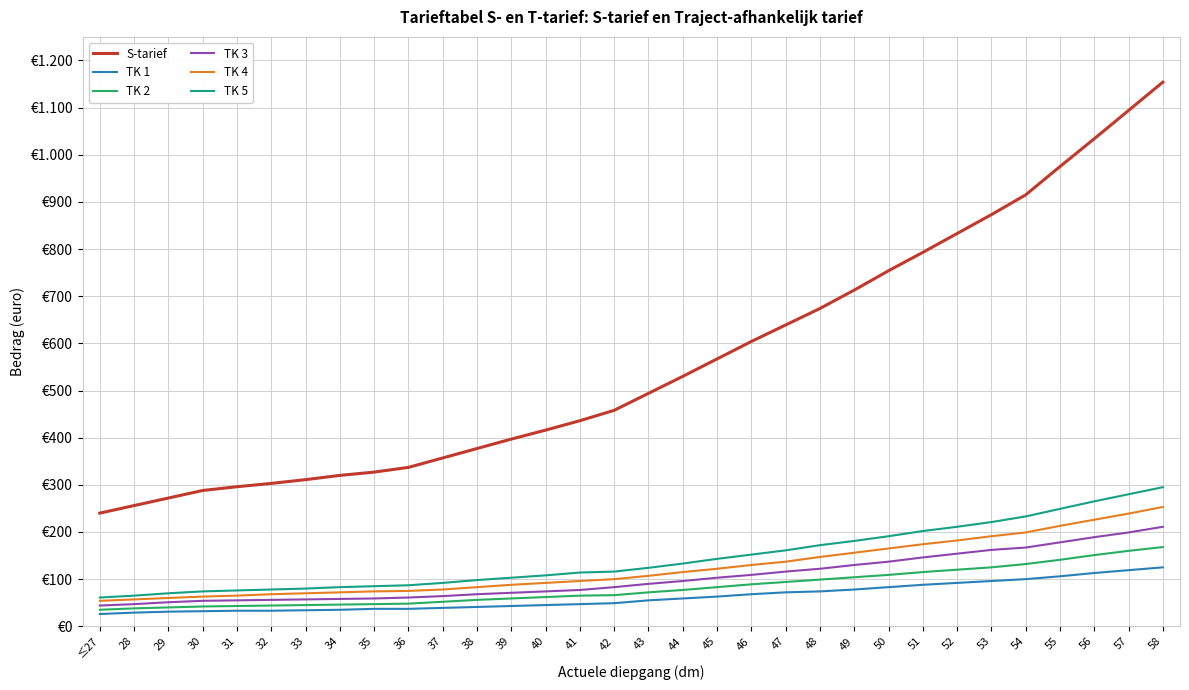

What are all the series names shown in the legend?

S-tarief, TK 1, TK 2, TK 3, TK 4, TK 5